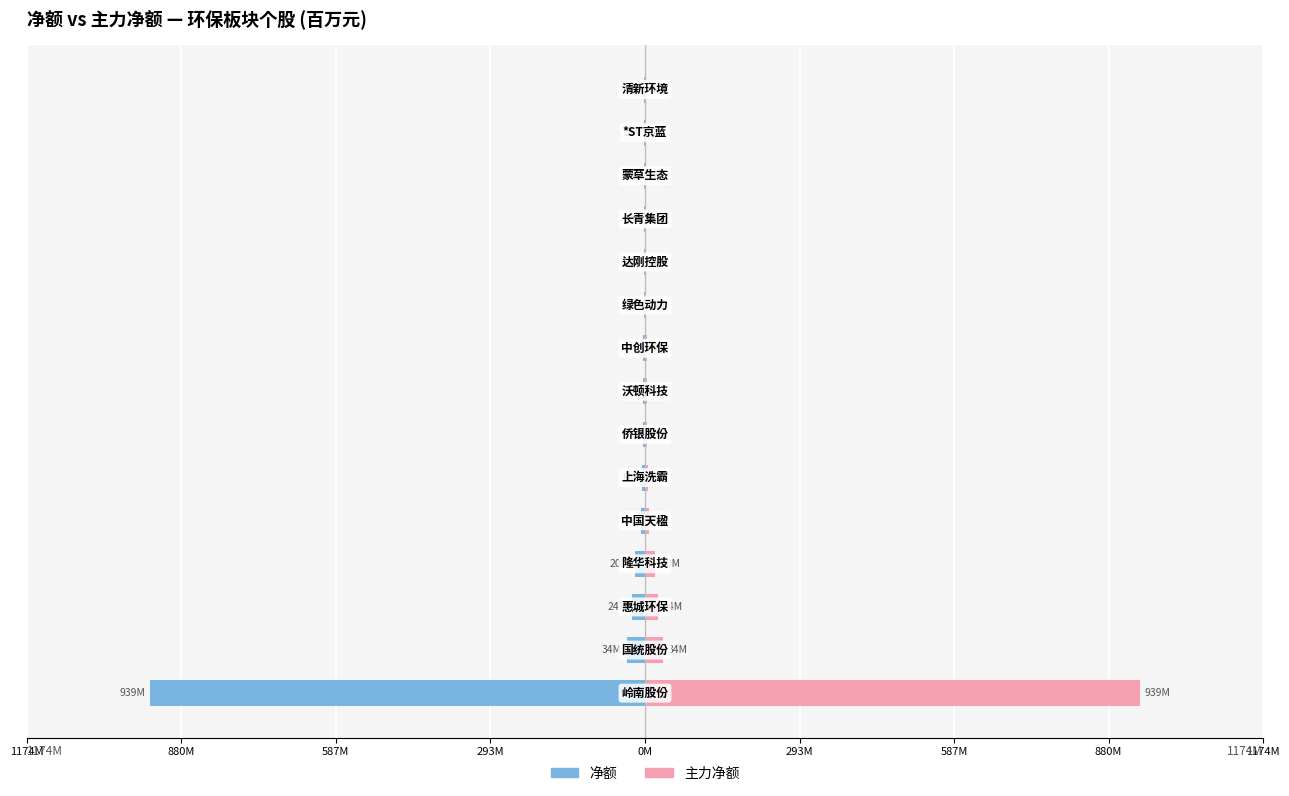

Is it true that 净额 equals -1.4 at 12?

False